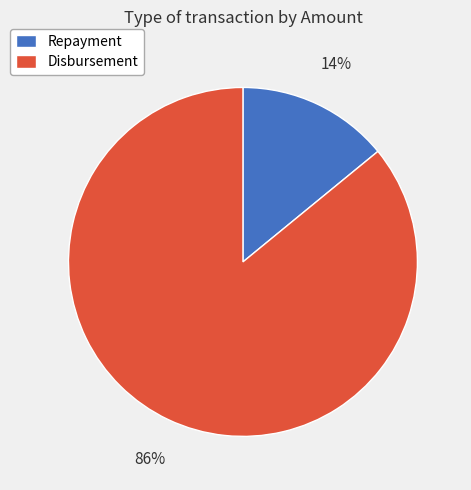

True or false: Repayment accounts for 14% of the total.

True